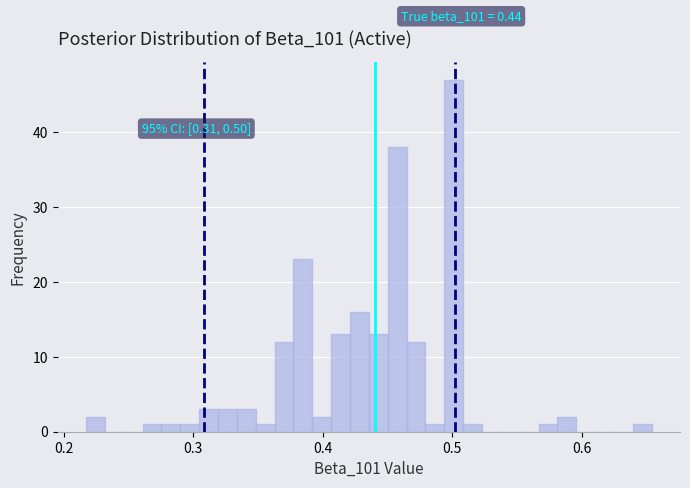

Read against the x-axis, roughly where is the centre of the tallest bar?

0.50